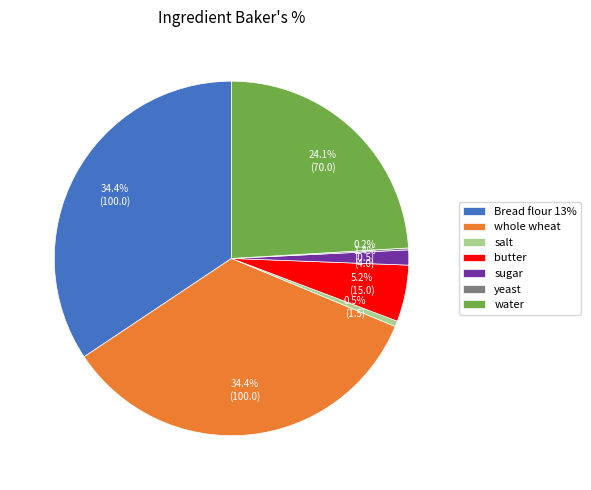

Which has a higher value, salt or butter?

butter